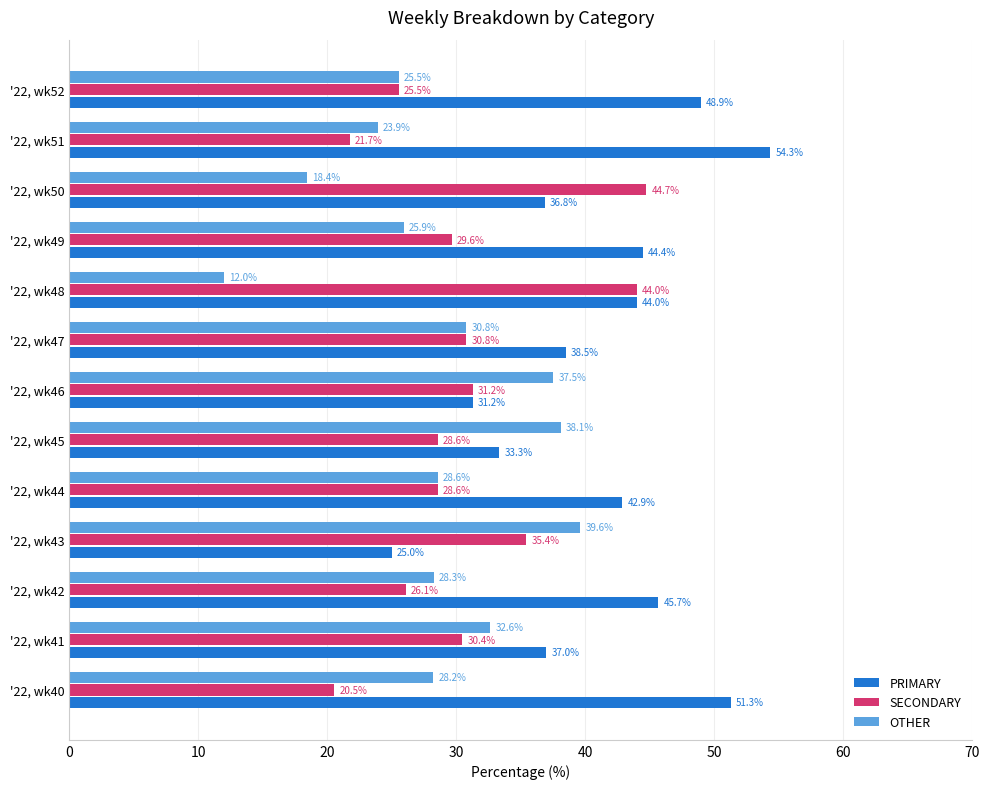

Which series has the largest total across all categories?

PRIMARY